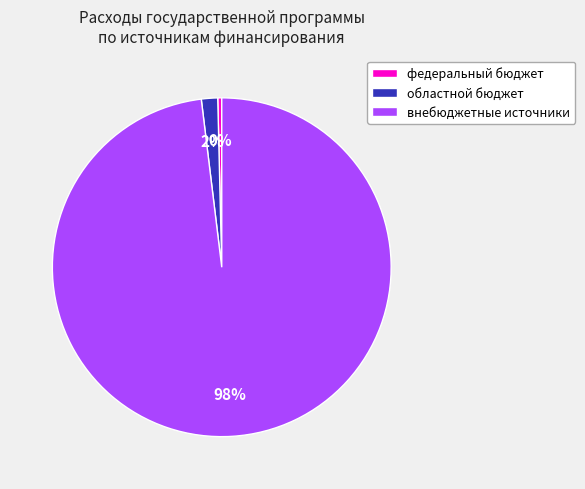

How many segments does this pie chart have?

3